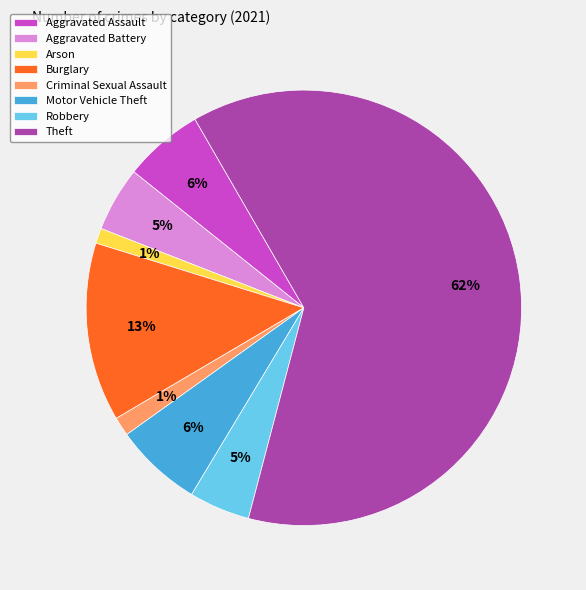

Which slice represents more than half of the pie?

Theft